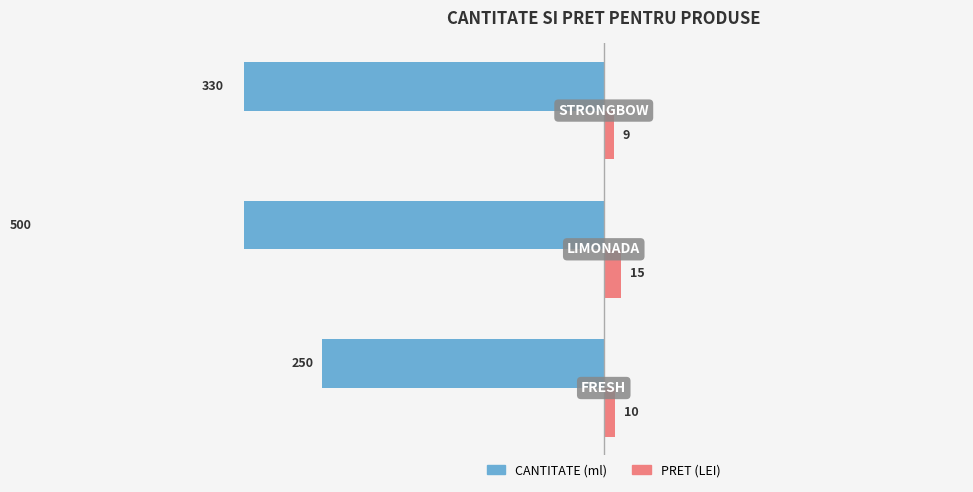

True or false: CANTITATE has a value of -330 at −200.

True